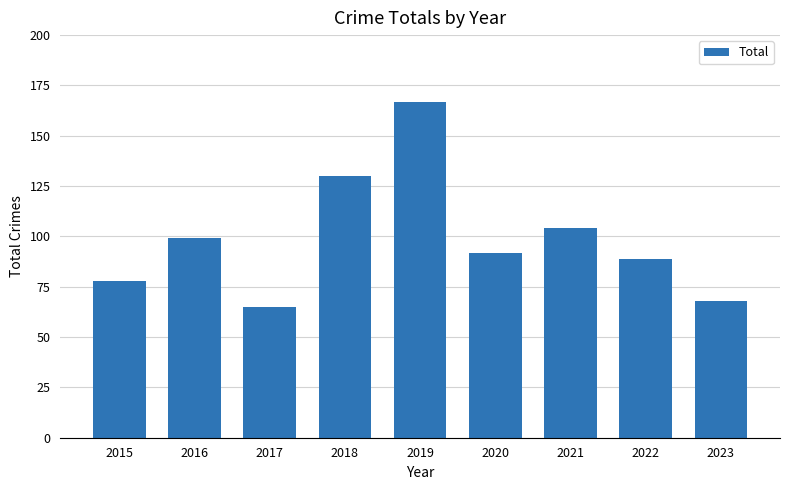

What is the smallest value displayed?

65